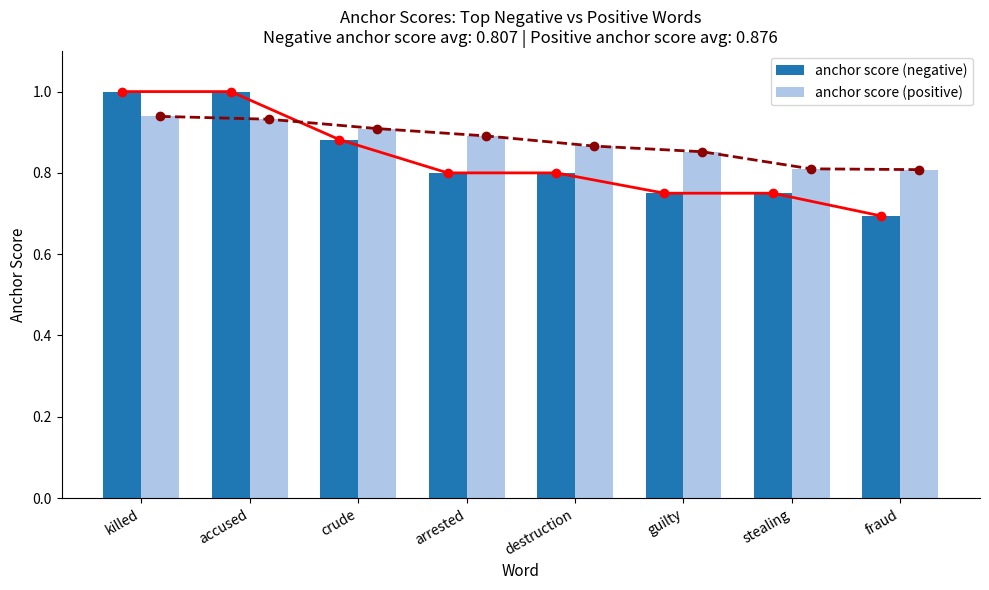

Reading right to left, list all the values displayed in this chart.

anchor score (negative): fraud=0.7	stealing=0.8	guilty=0.8	destruction=0.8	arrested=0.8	crude=0.9	accused=1.0	killed=1.0
anchor score (positive): fraud=0.8	stealing=0.8	guilty=0.9	destruction=0.9	arrested=0.9	crude=0.9	accused=0.9	killed=0.9